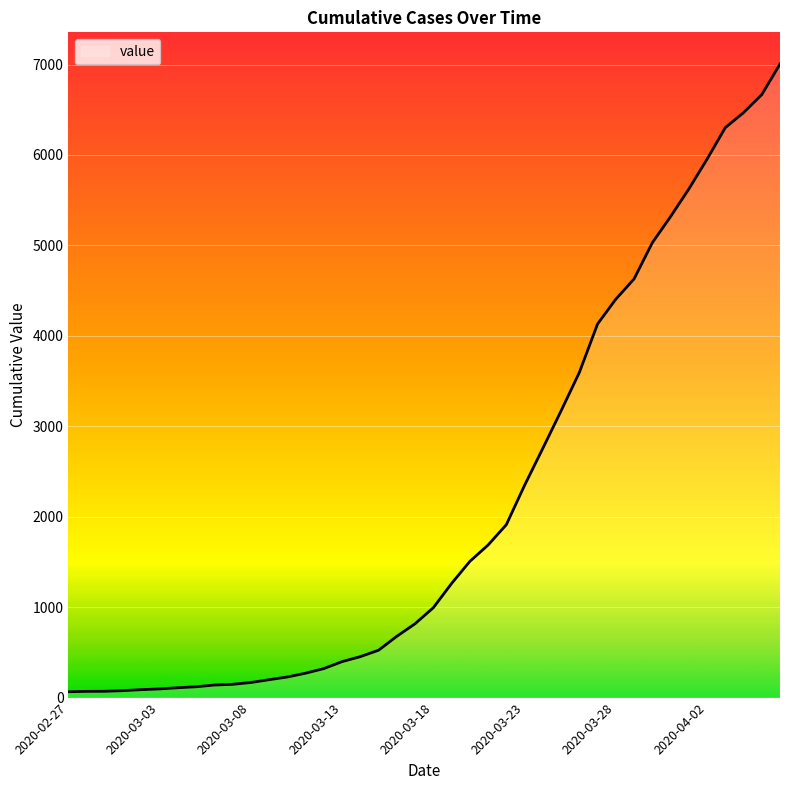

What is the minimum value shown in the chart?

65